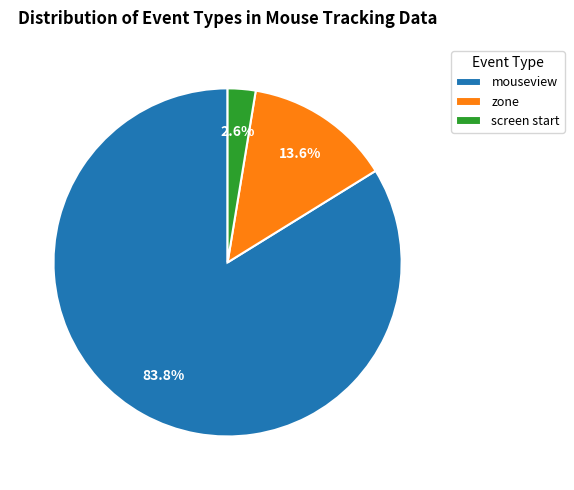

What is the largest slice in the pie chart?

mouseview